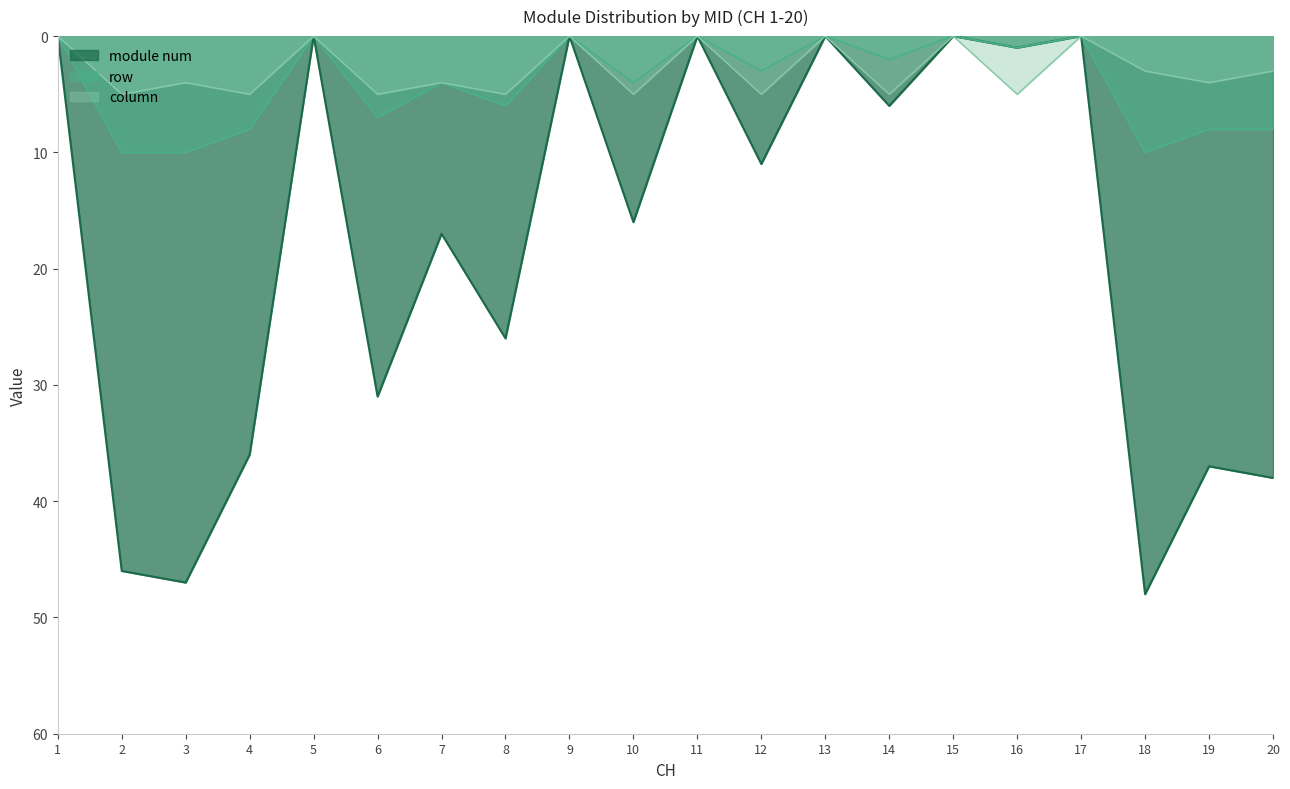

At 1, list the series in order from largest to smallest.

module num, row, column